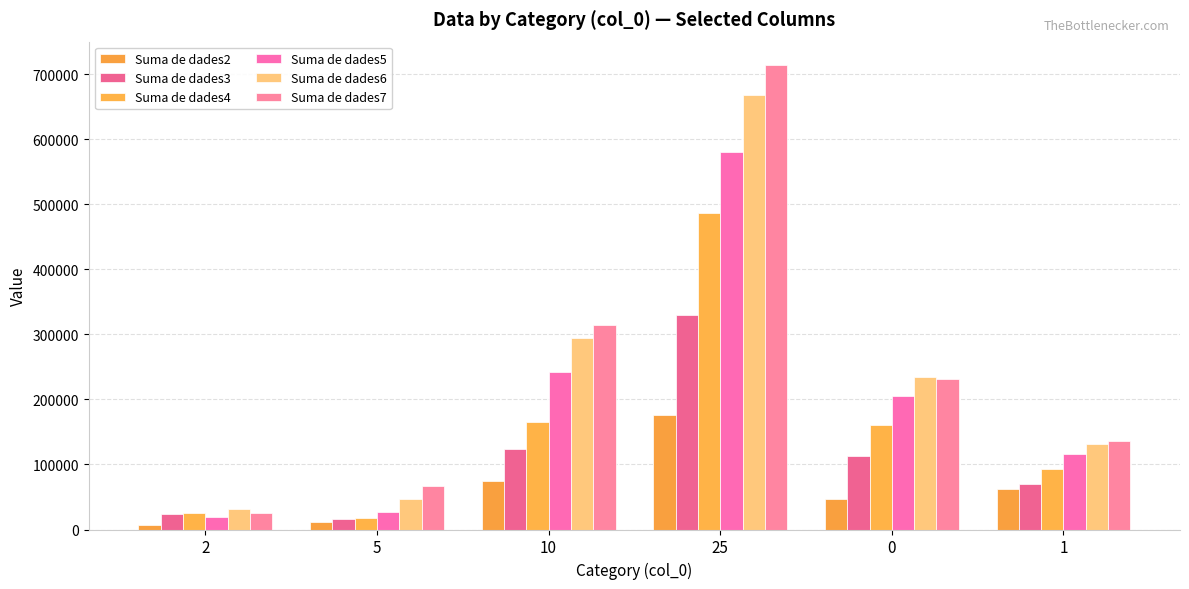

The value of Suma de dades4 at 25 is 231885.9. True or false?

False